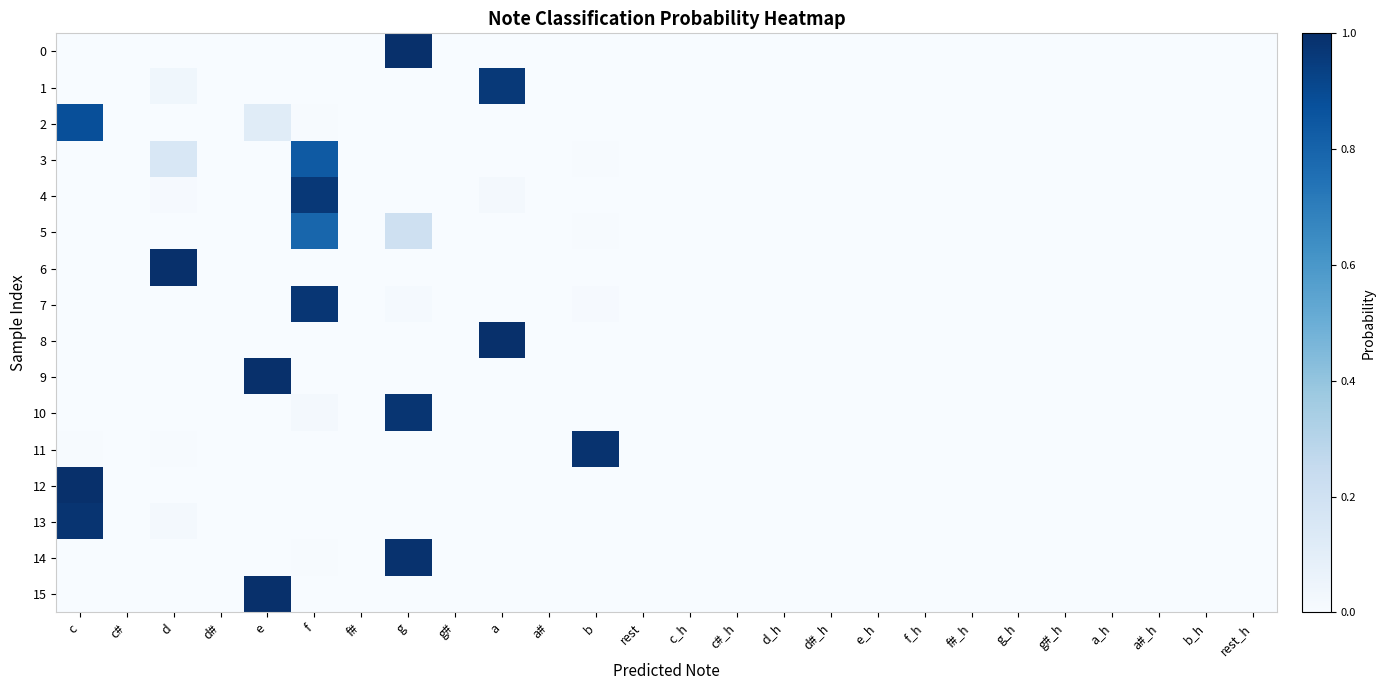

Which series has the largest total across all categories?

4